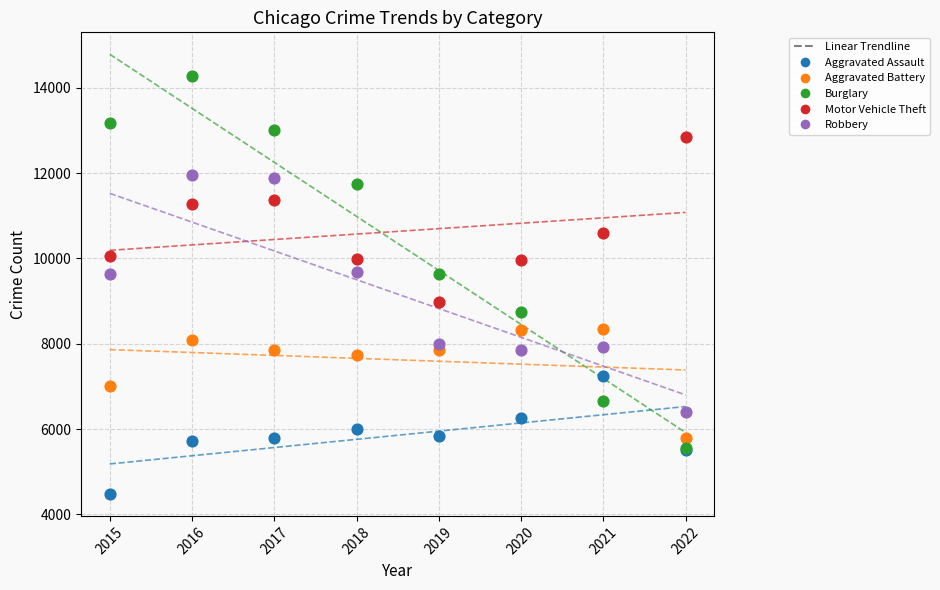

In the Robbery series, what Y value is closest to 9175?

9638